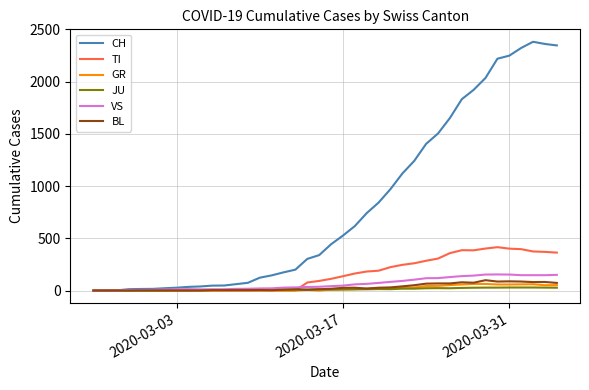

Rank the series by their maximum value, from highest to lowest.

CH, TI, VS, BL, GR, JU